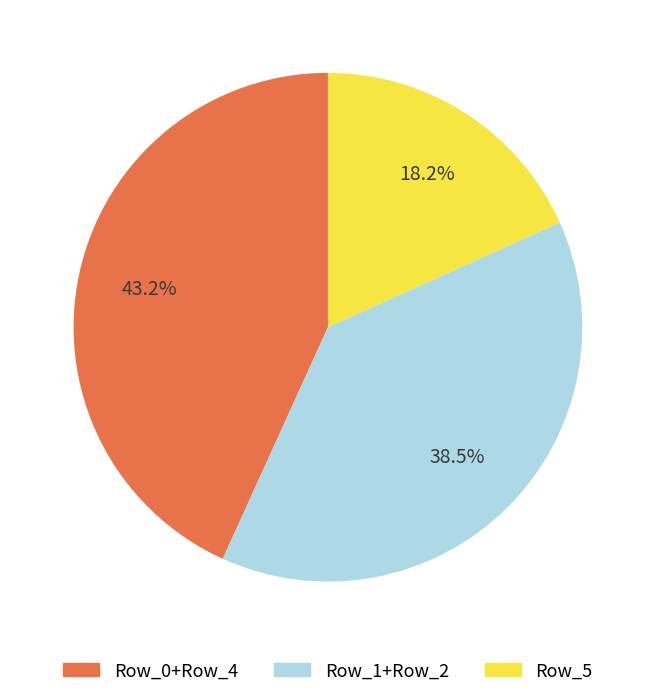

Does Row_1+Row_2 represent more than half of the total?

No